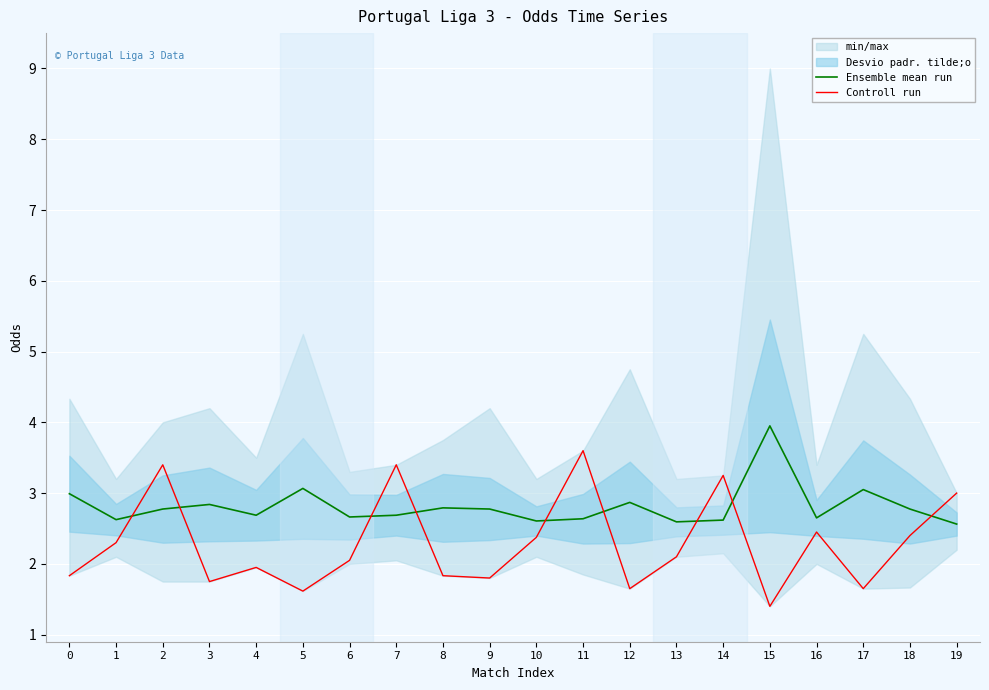

True or false: Controll run and Ensemble mean run intersect in this chart.

True